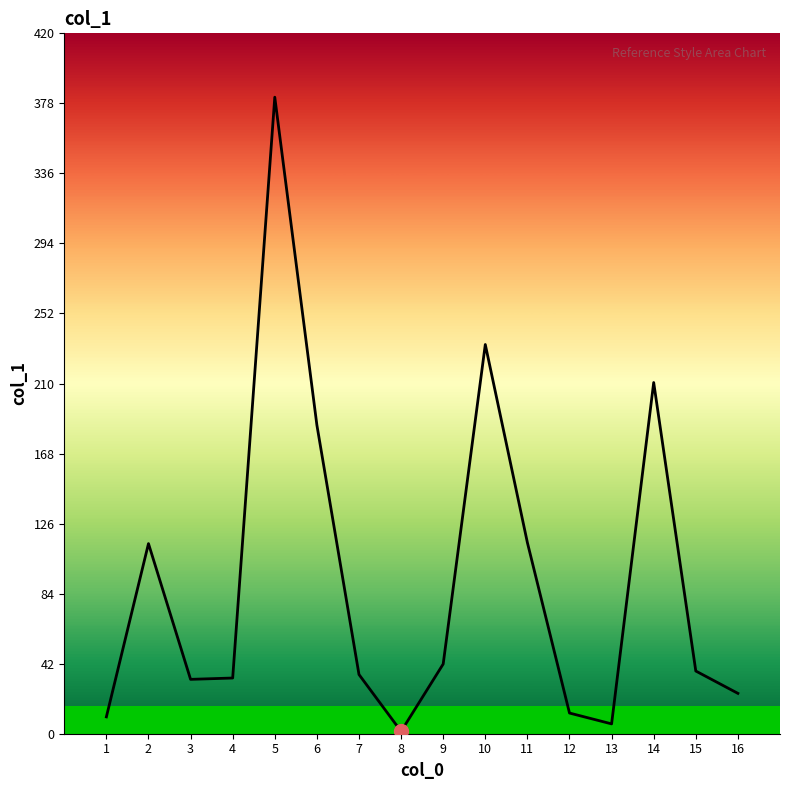

Approximately how many times larger is the value at 12 compared to 15?

0.3